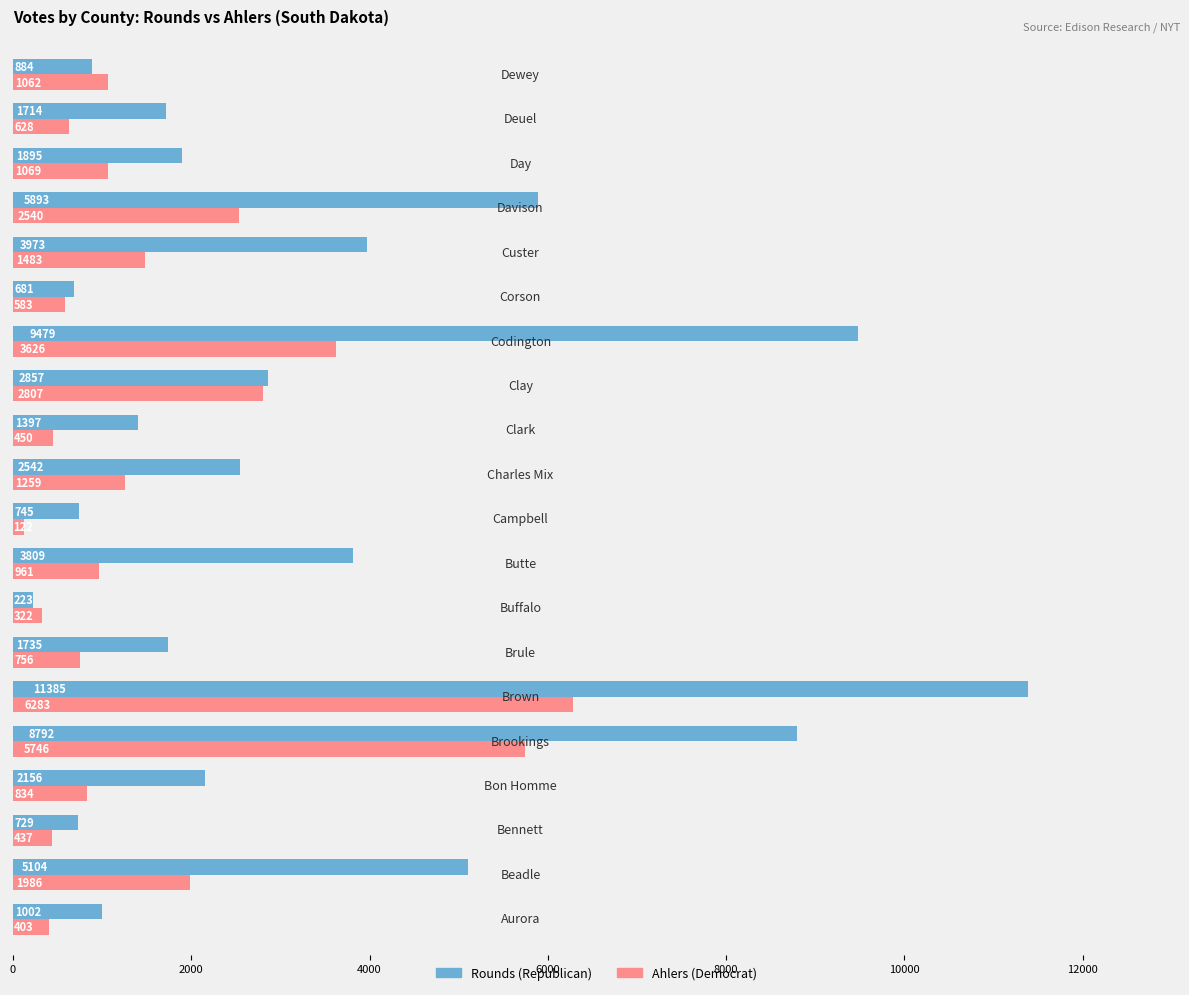

Which series has the widest spread of values?

Rounds (Republican)